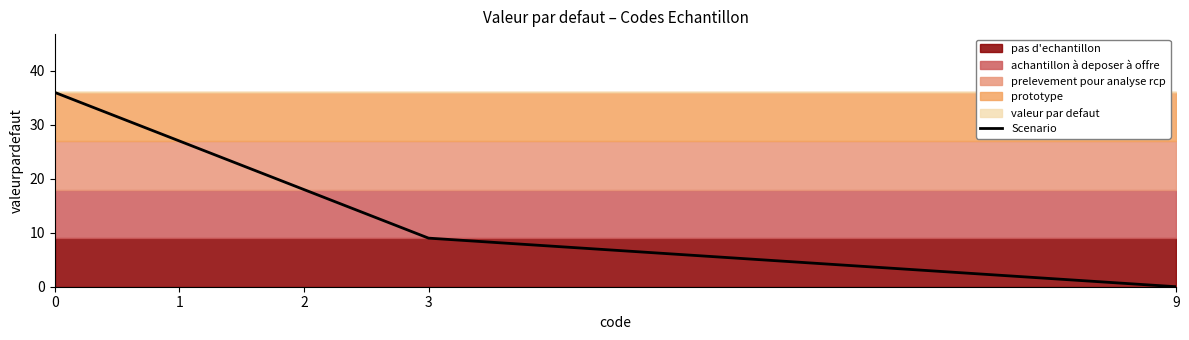

List the labels in order of value, largest first.

0, 1, 2, 3, 9